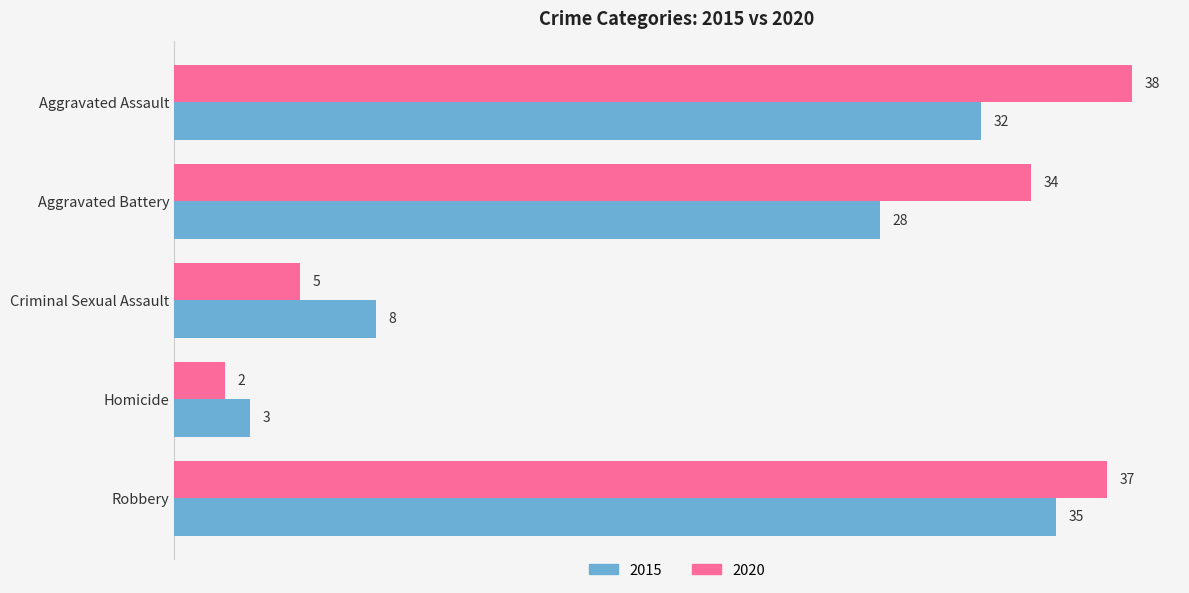

What is the sum of the 2015 values at Criminal Sexual Assault and Aggravated Assault?

40